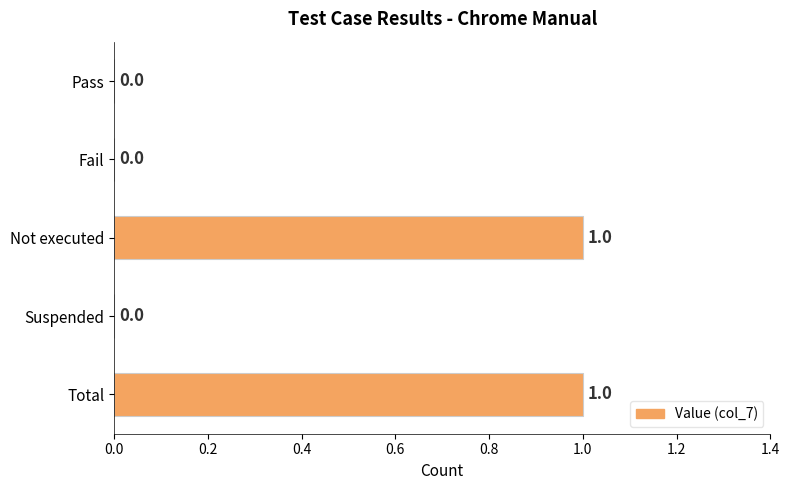

Which has a higher value, Not executed or Fail?

Not executed